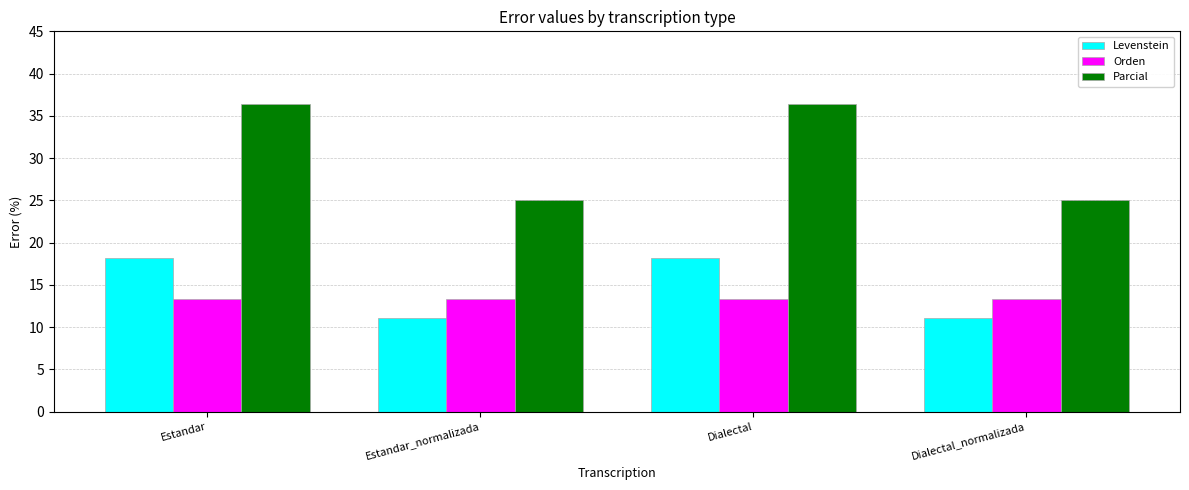

What is the label of the 1st bar from the right?

Dialectal_normalizada